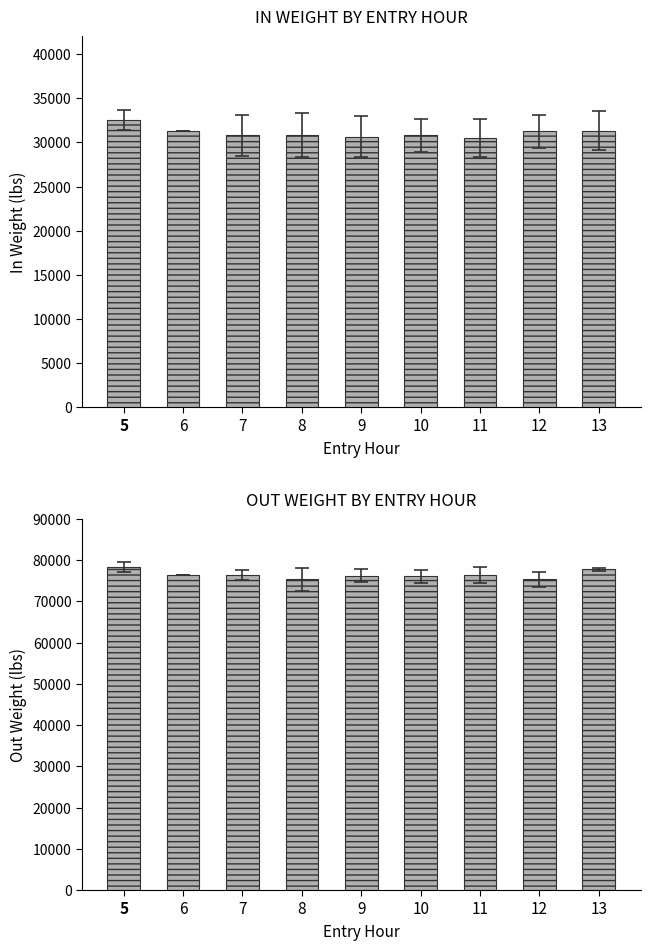

What value does the Out Weight series have at 10?

76052.0